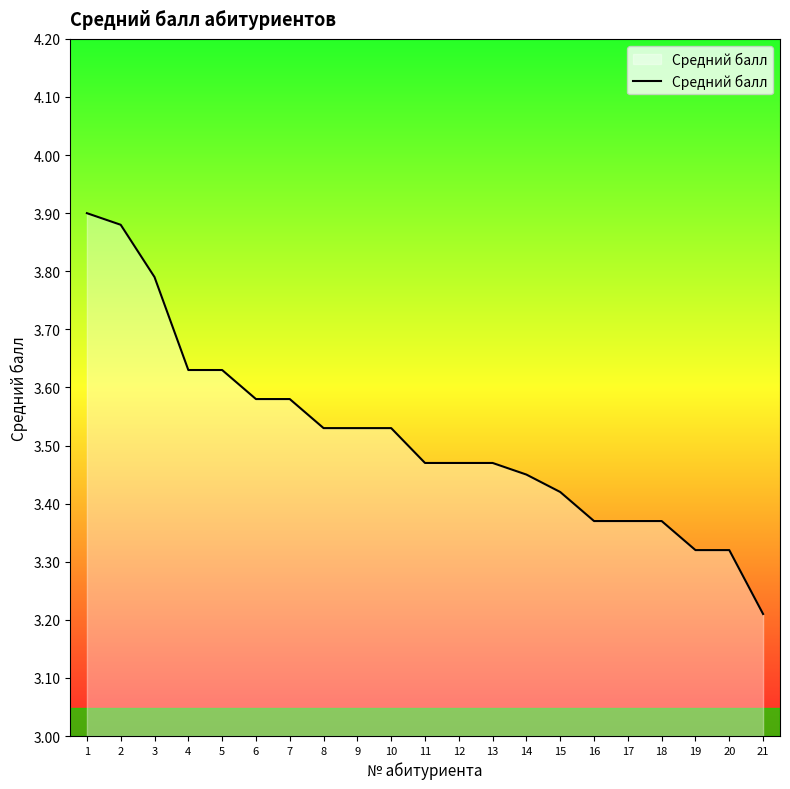

True or false: the data shows 3.8 at 3.

True